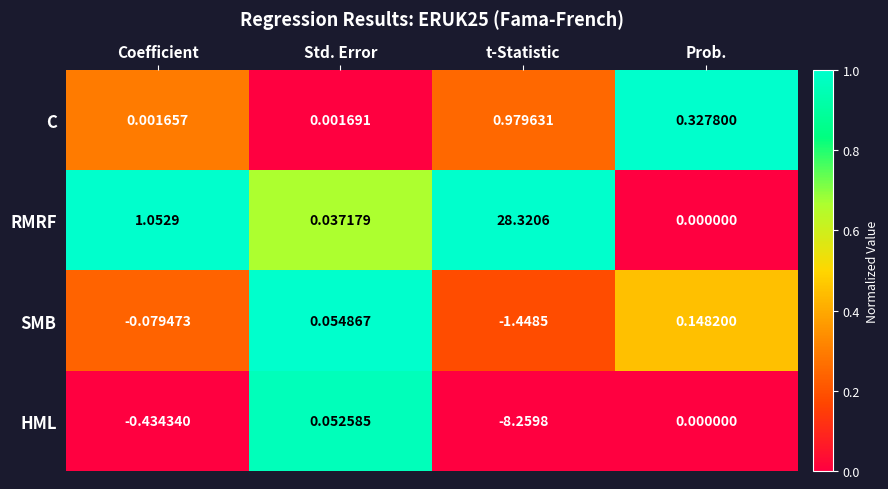

At Std. Error, list the series in order from largest to smallest.

SMB, HML, RMRF, C